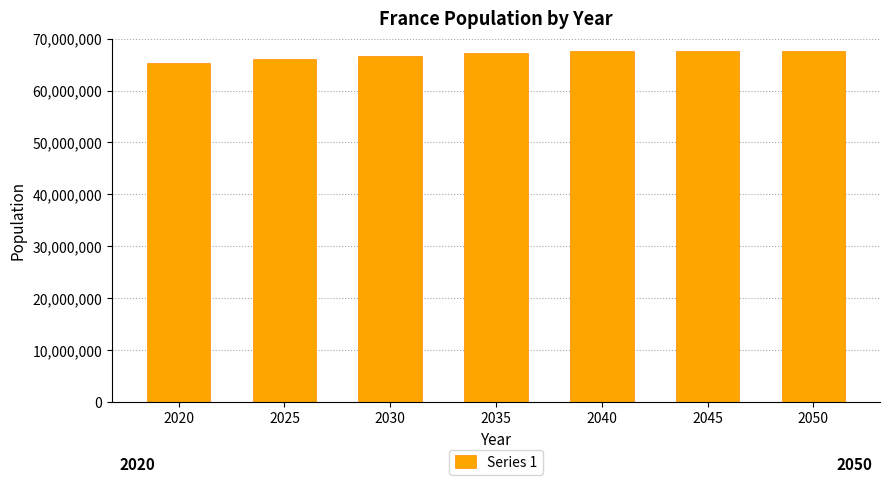

Which label corresponds to the smallest value in the chart?

2020